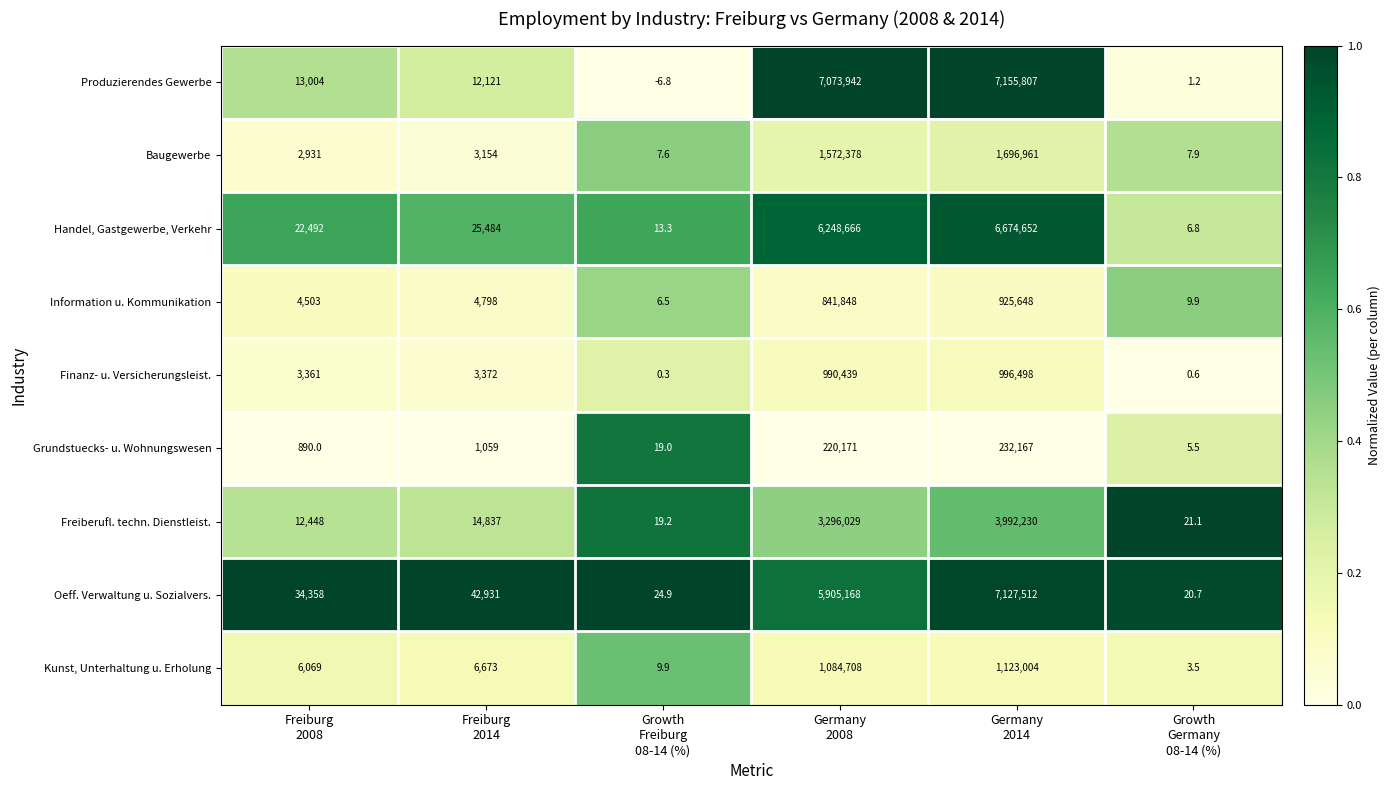

Between Freiburg
2014 and Germany
2008, which series saw the biggest shift?

Produzierendes Gewerbe